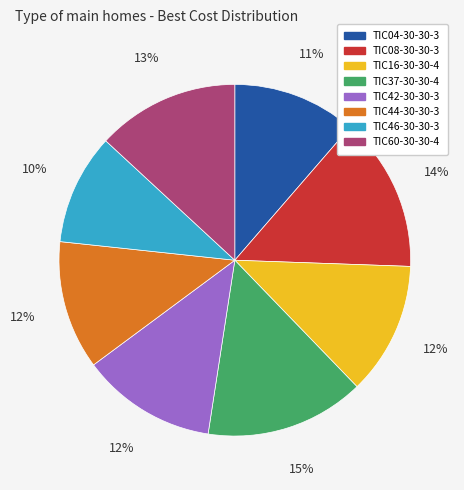

Is TIC60-30-30-4 the majority of the pie?

No